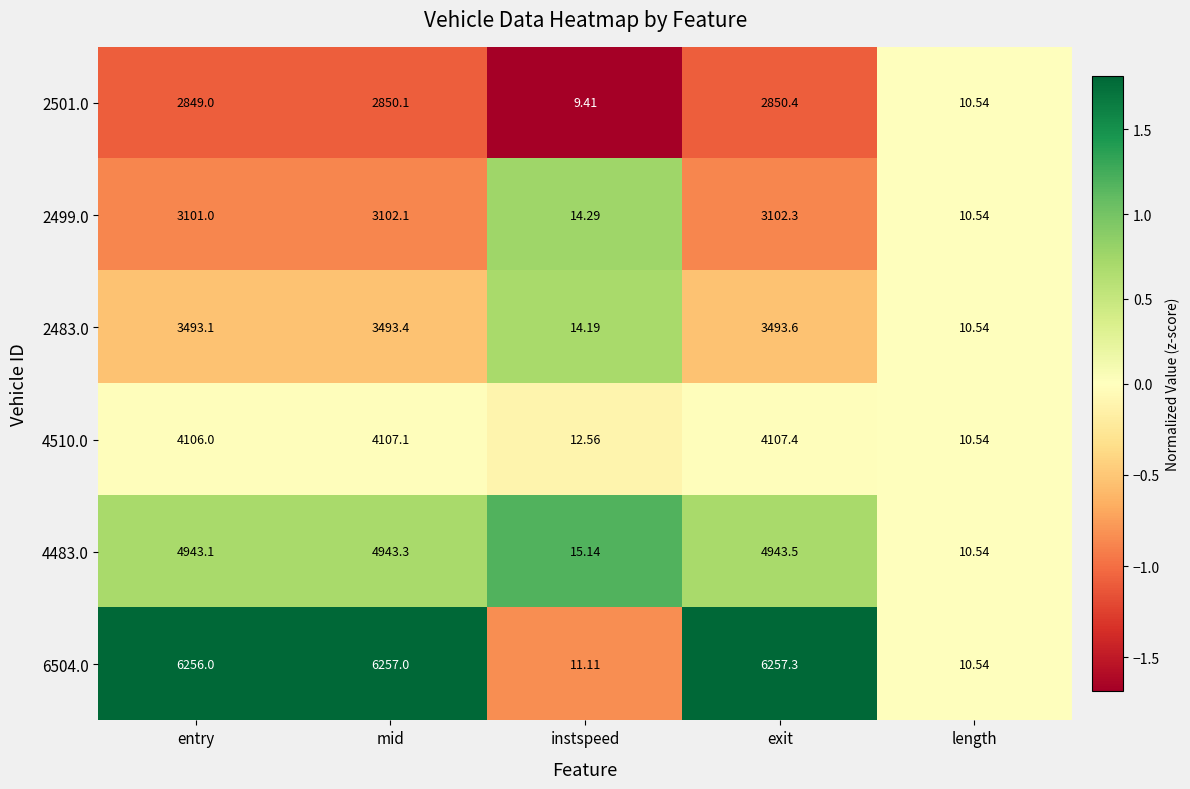

At which label is 2501.0 closest to 1429?

length